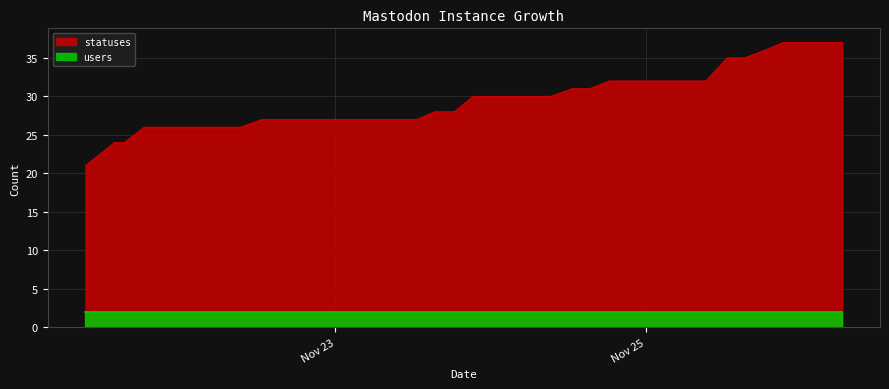

Where is the data nearest to the value 29?

2022-11-23 15:21